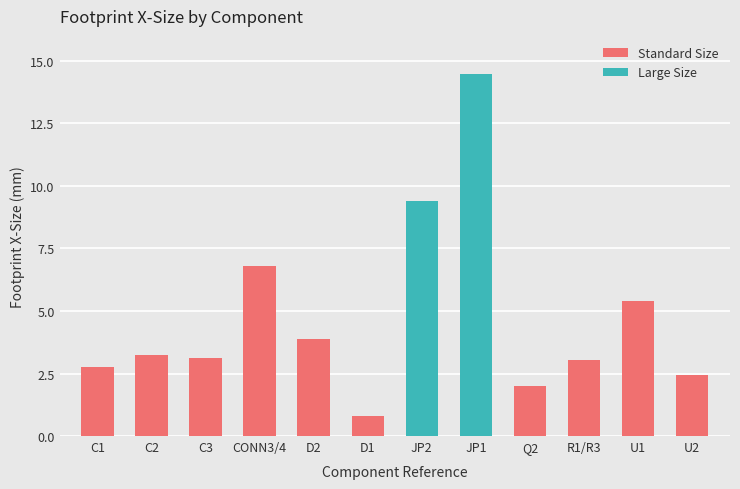

The value of Standard Size at C3 is 3.1. True or false?

True